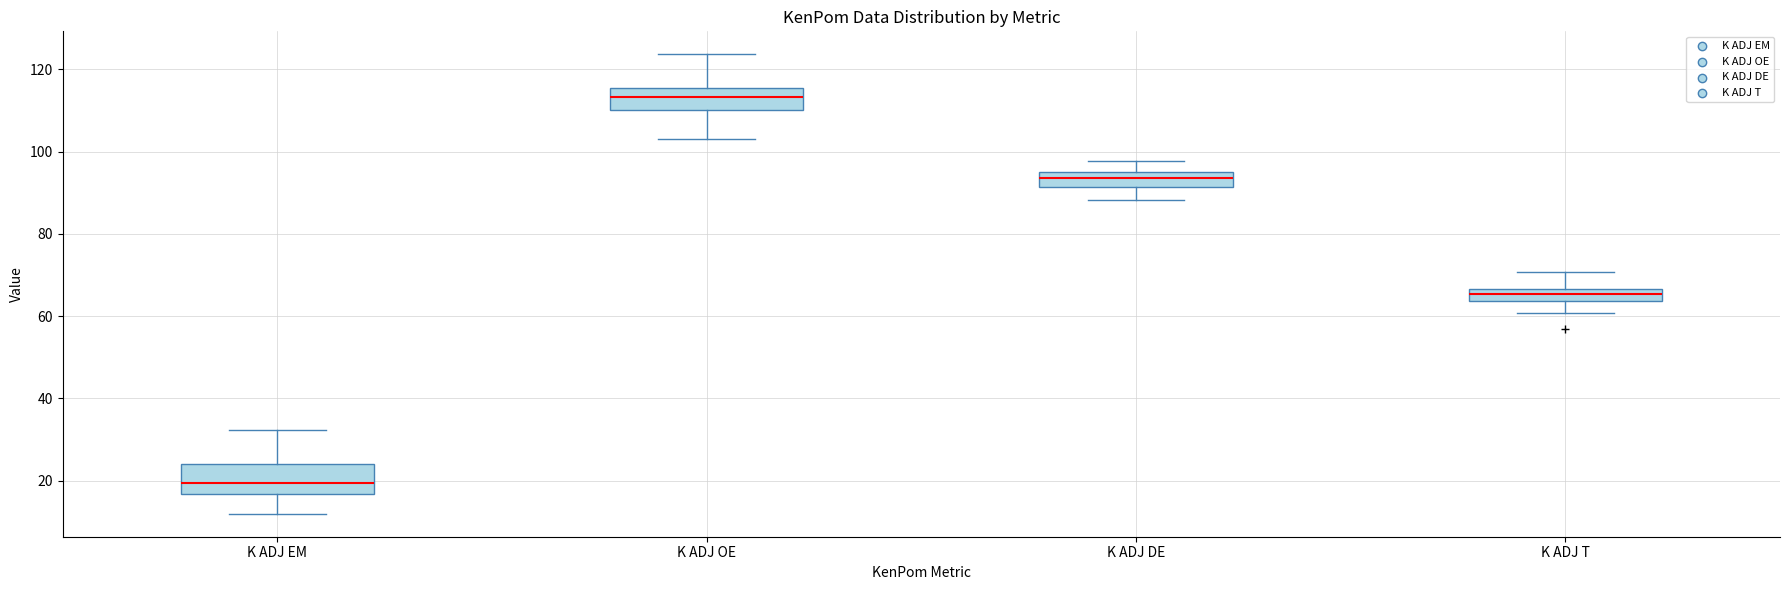

Reading left to right, transcribe this box plot: for each box, give where its median line is, the range the box spans, and where its two whiskers end, as read against the y-axis. The values are not printed on the chart, so give them approximately, as read against the axis.

K ADJ EM: median 20, box 16 to 24, whiskers 12 to 32
K ADJ OE: median 114, box 110 to 116, whiskers 104 to 124
K ADJ DE: median 94, box 92 to 96, whiskers 88 to 98
K ADJ T: median 66 (inside the box), box 64 to 66, whiskers 60 to 70